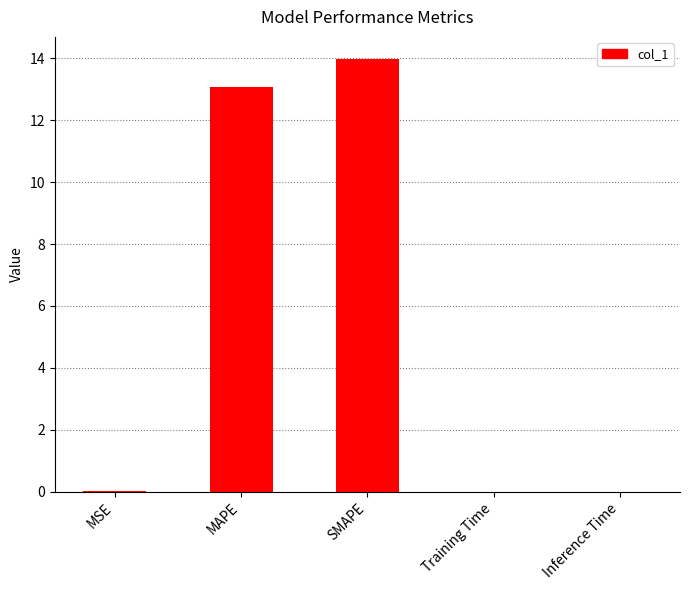

True or false: the data shows 7.9 at SMAPE.

False